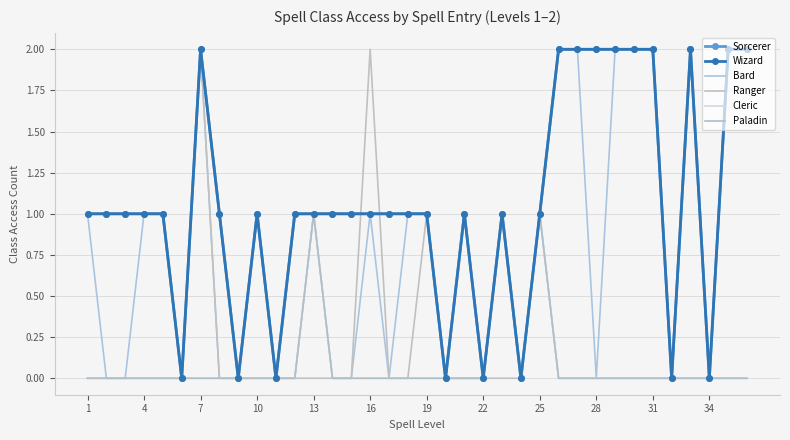

Which series has the largest range (max minus min)?

Sorcerer